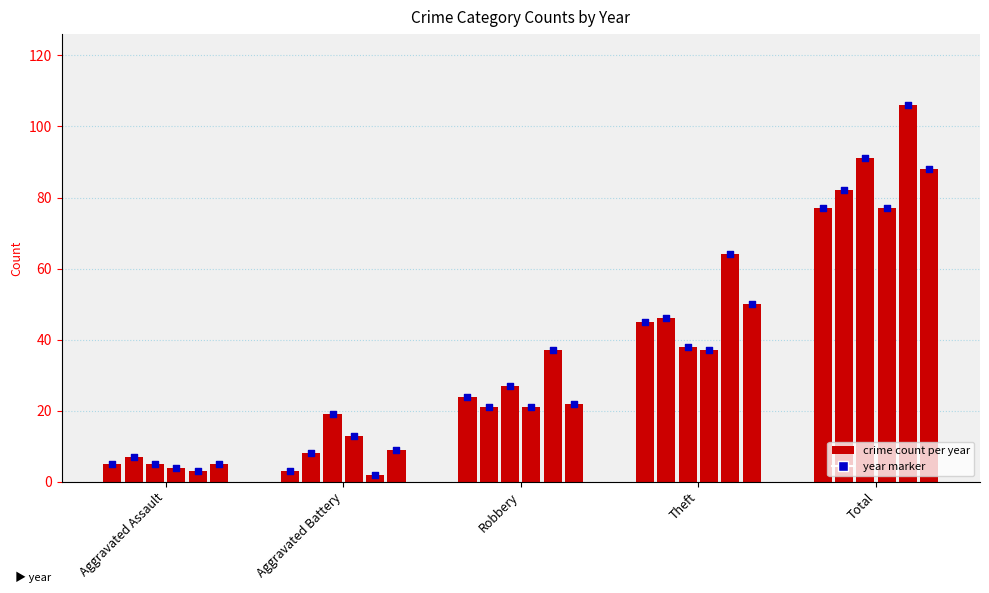

Which series has the largest Y range (max minus min)?

2016